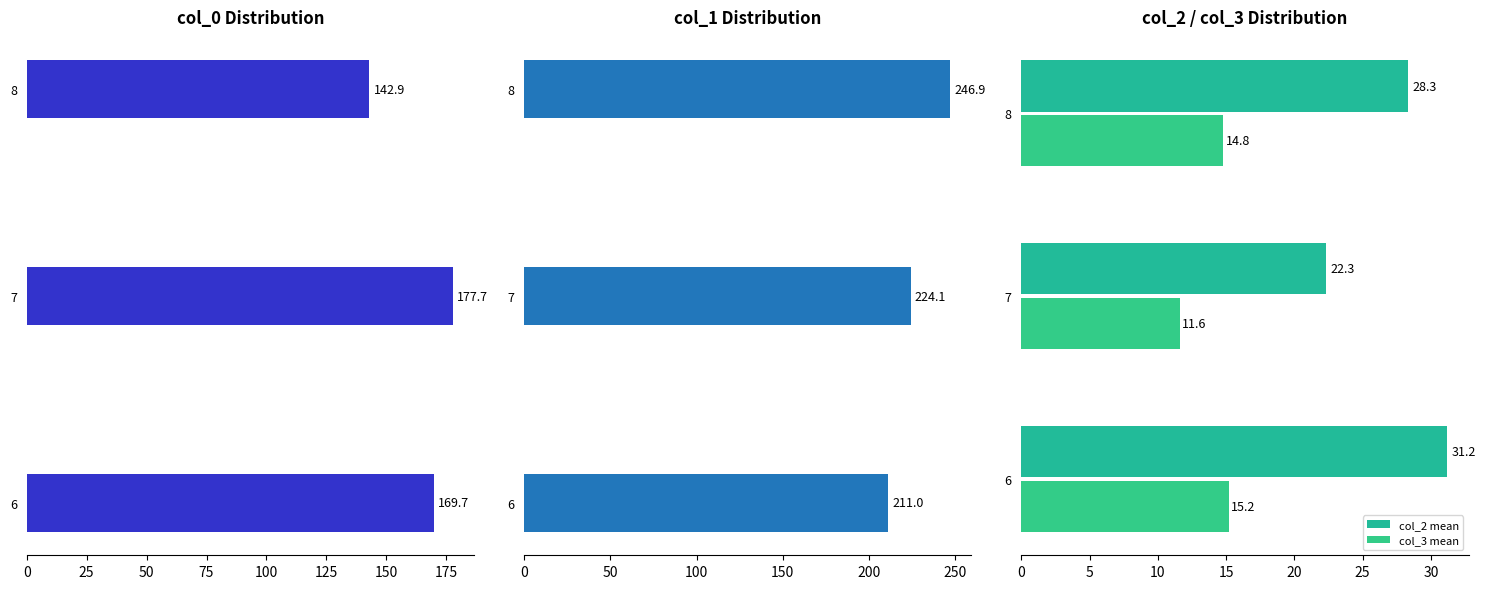

Which series has the widest spread of values?

col_1 mean